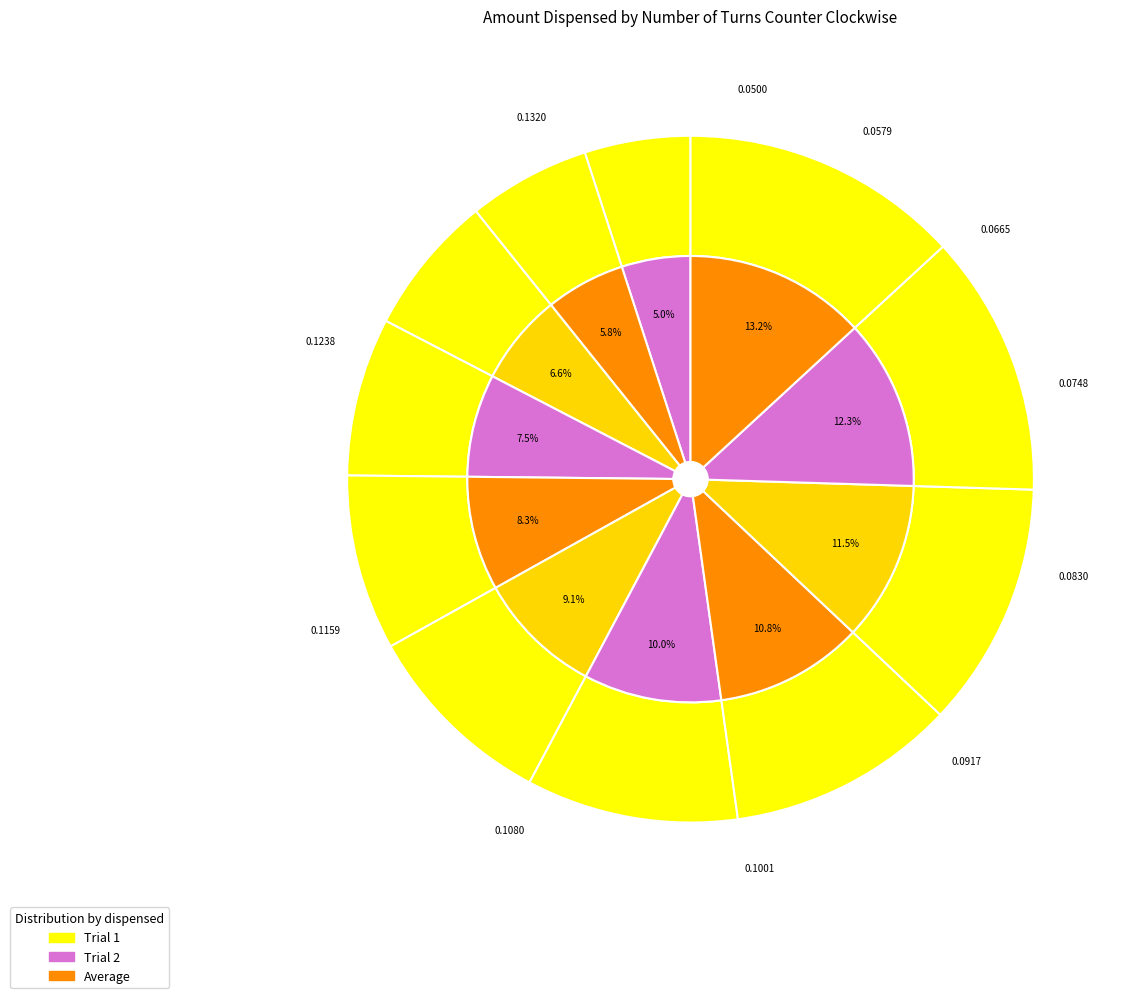

The 0 slice represents 1% of the pie. True or false?

False